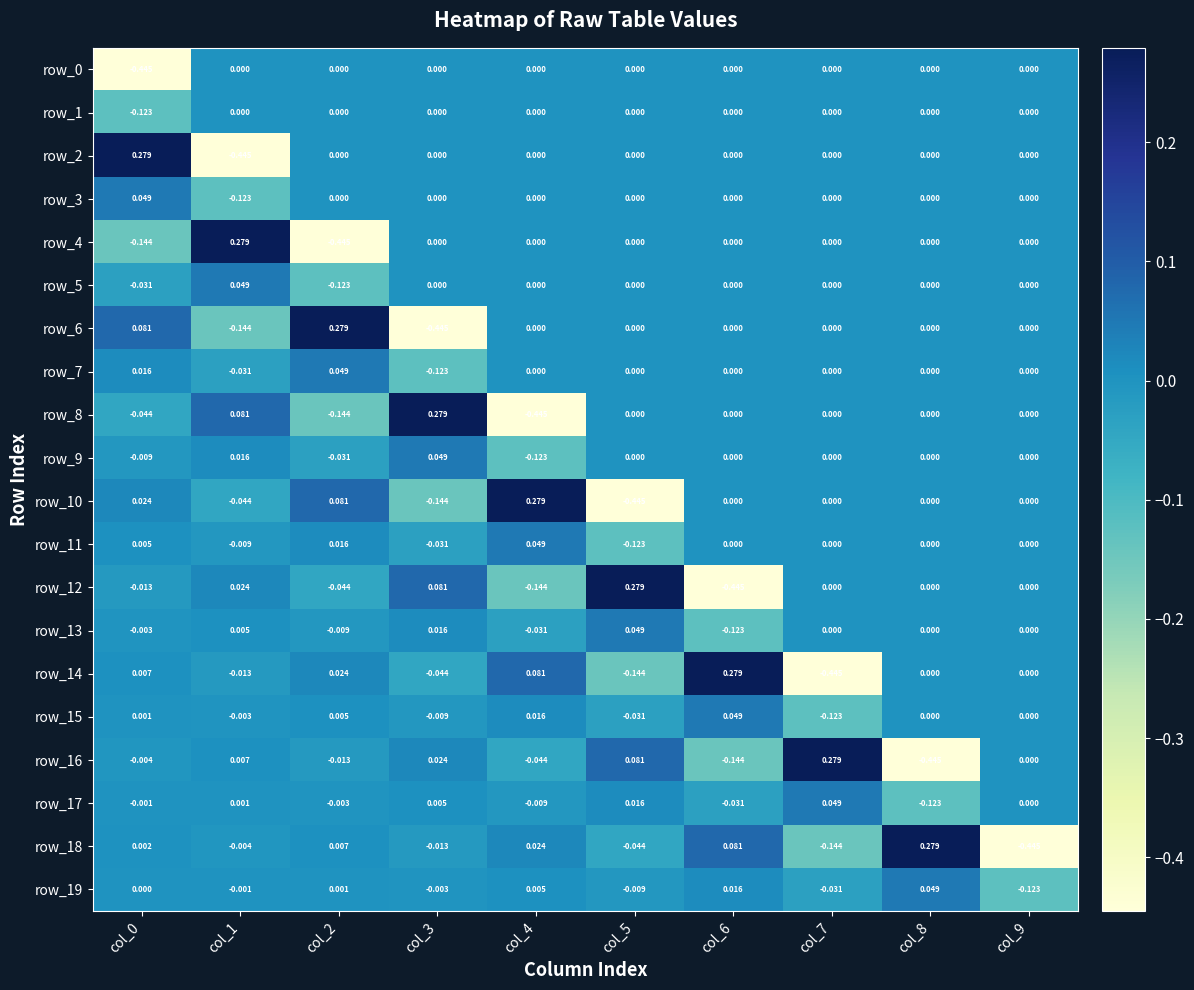

Where does the row_13 series first go above 0?

col_1